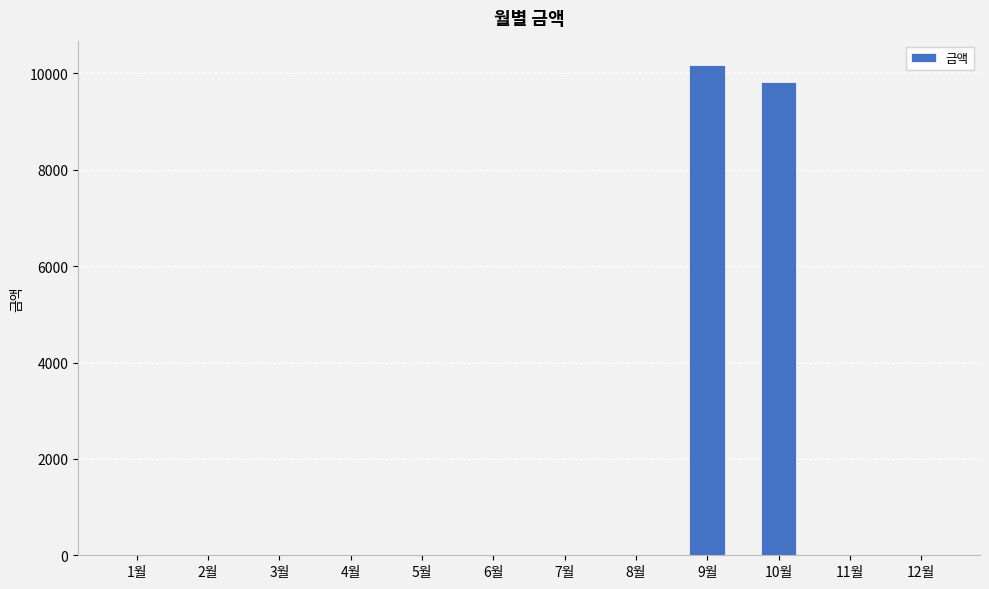

How many series are shown in this chart?

1